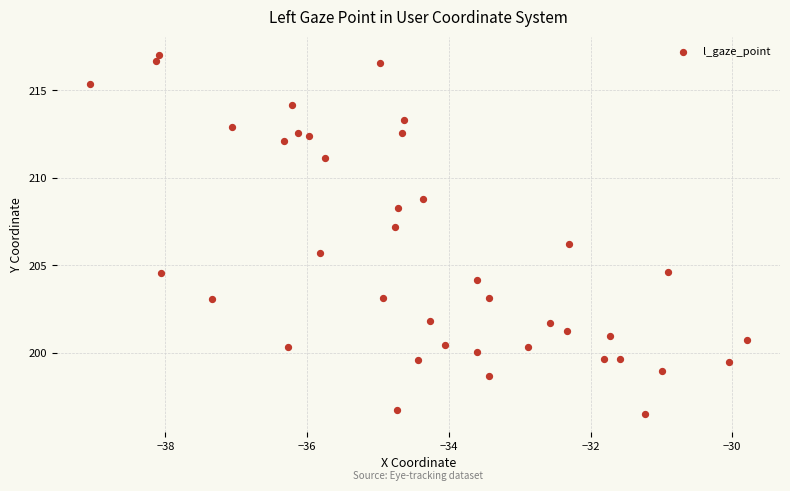

What is the range of Y values (max minus min)?

20.5